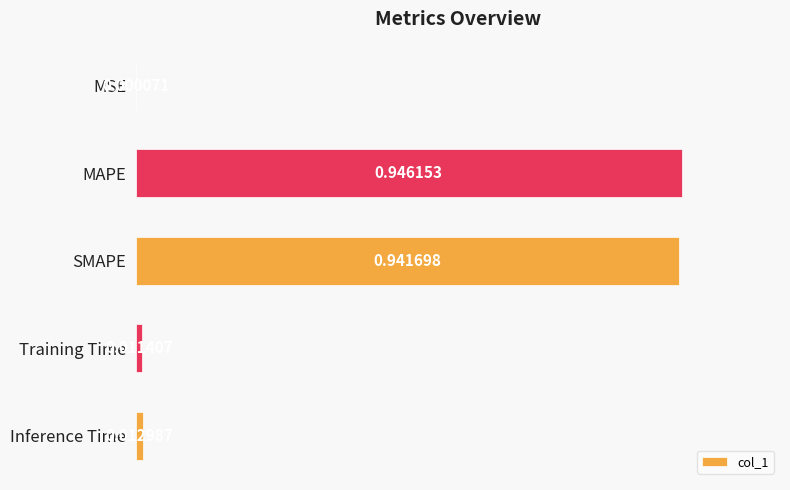

Between Inference Time and MSE, which is larger?

Inference Time